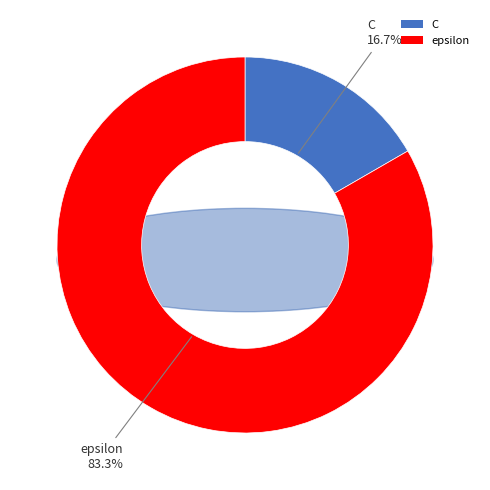

To the nearest percent, what portion does epsilon represent?

83%